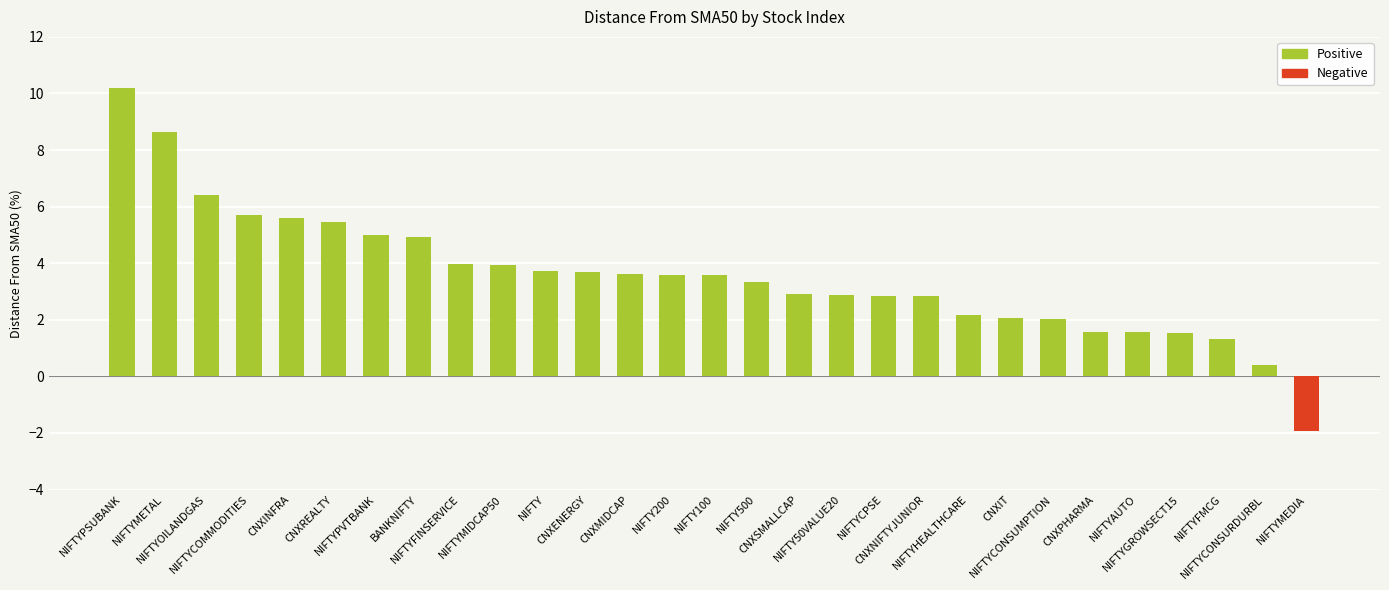

The value at NIFTY100 is 3.6. True or false?

True